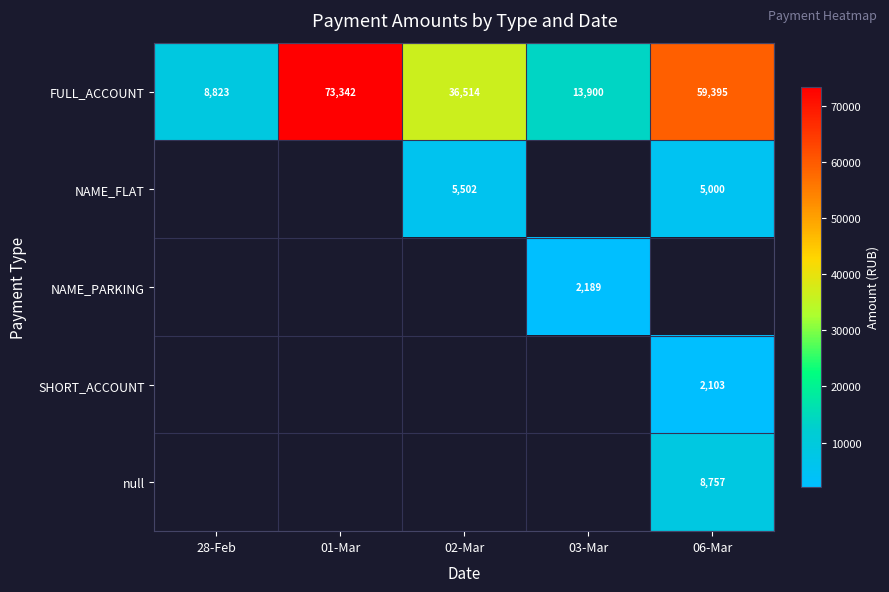

The value of NAME_FLAT at 06-Mar is 3079.1. True or false?

False